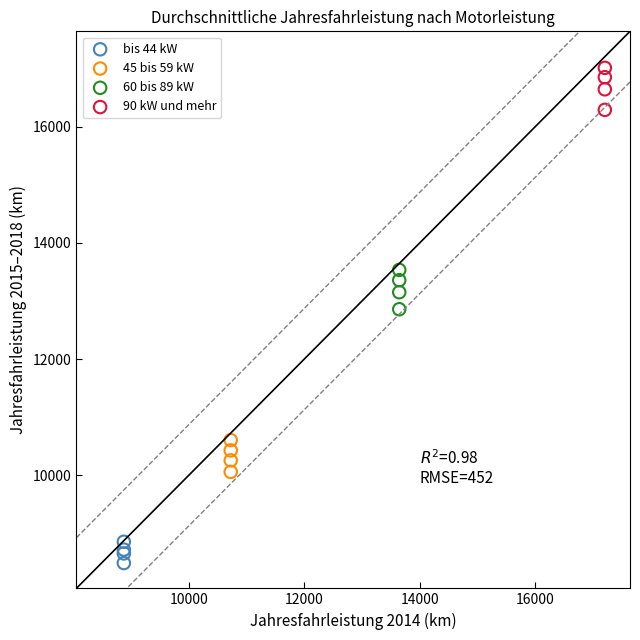

Which series reaches the maximum Y coordinate?

90 kW und mehr